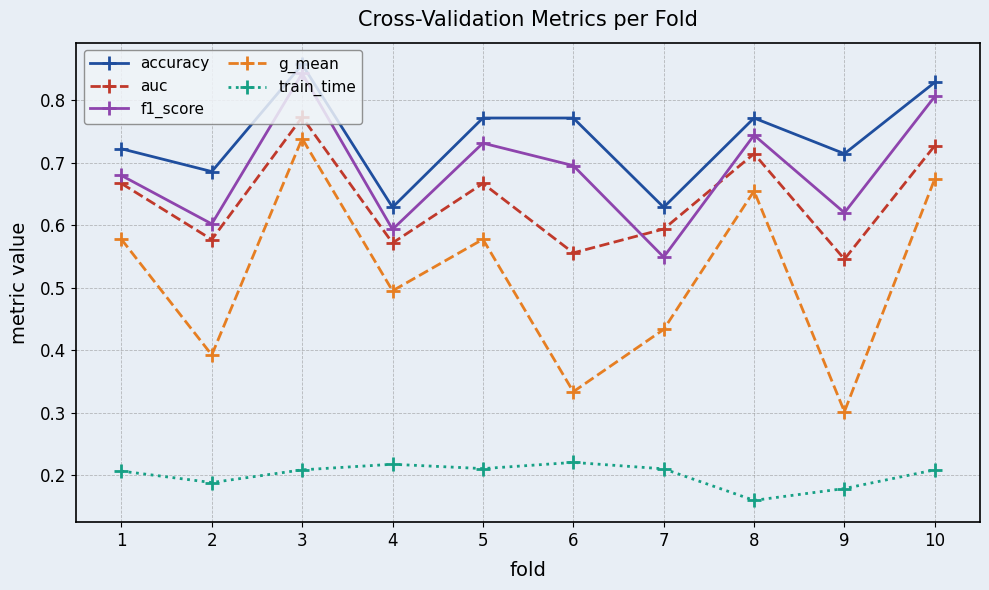

At which label is auc closest to 0?

9